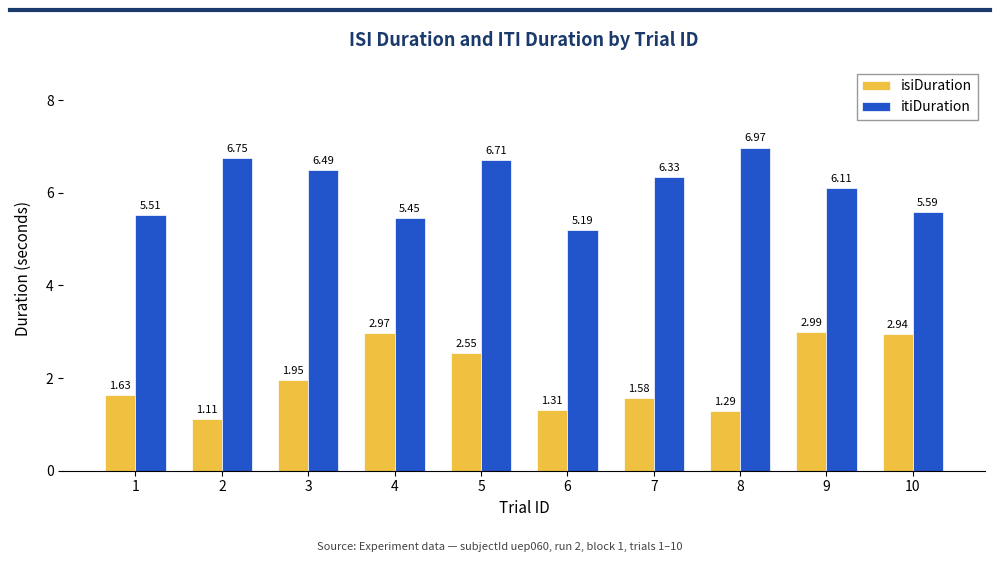

Which series changed the most between 7 and 8?

itiDuration